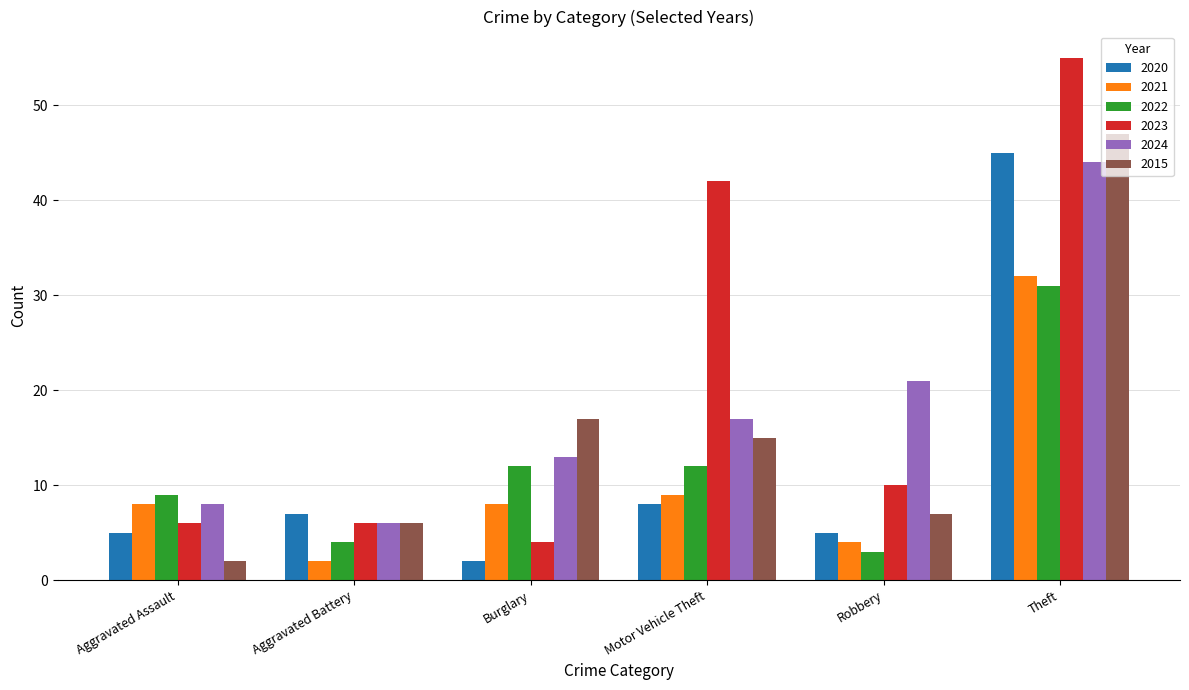

The value of 2024 at Theft is 44. True or false?

True